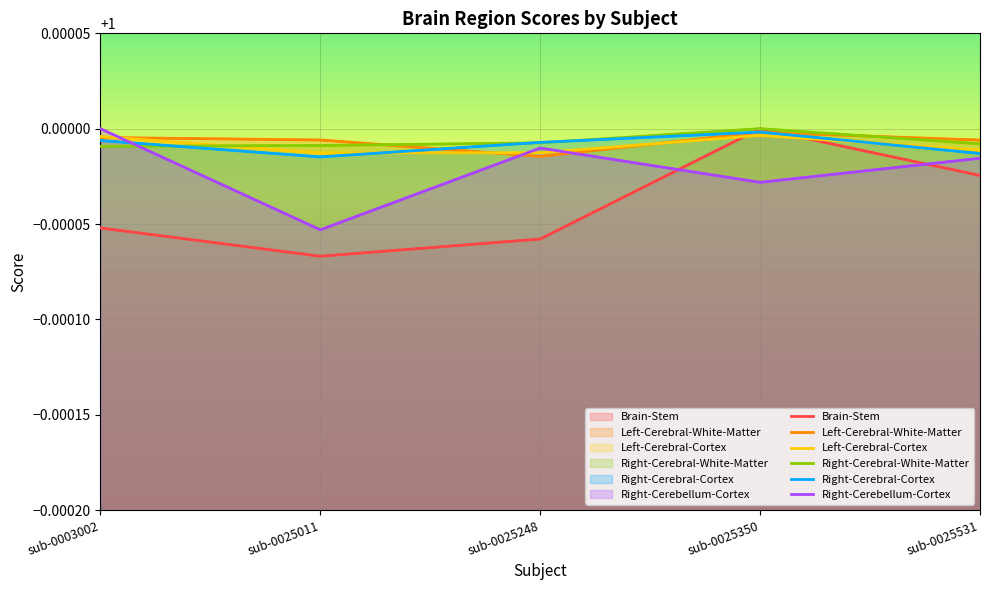

Which label corresponds to the largest value in the chart?

sub-0025350